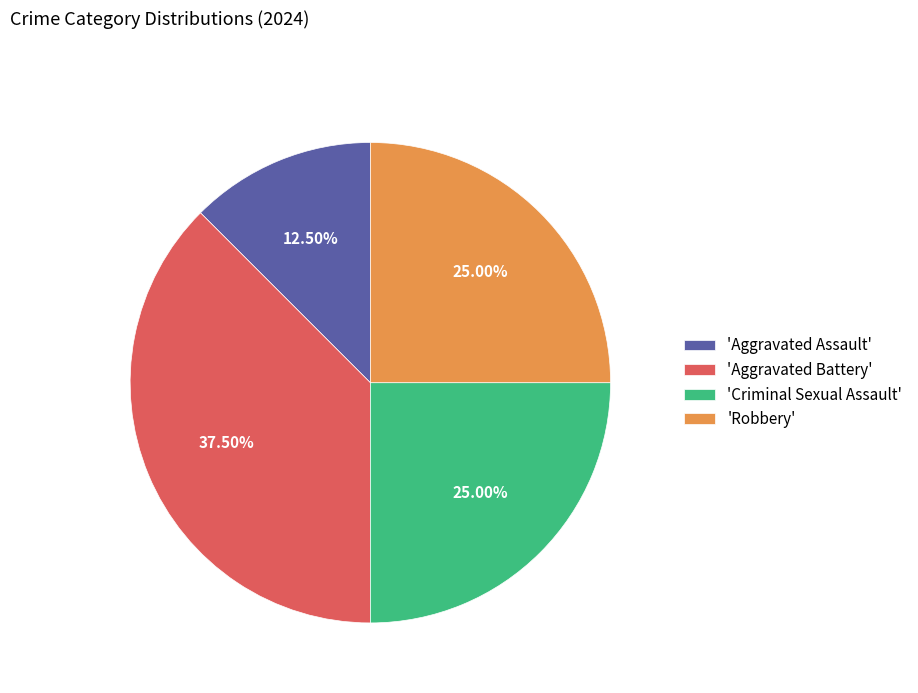

Is there any slice that represents more than half of the pie?

No